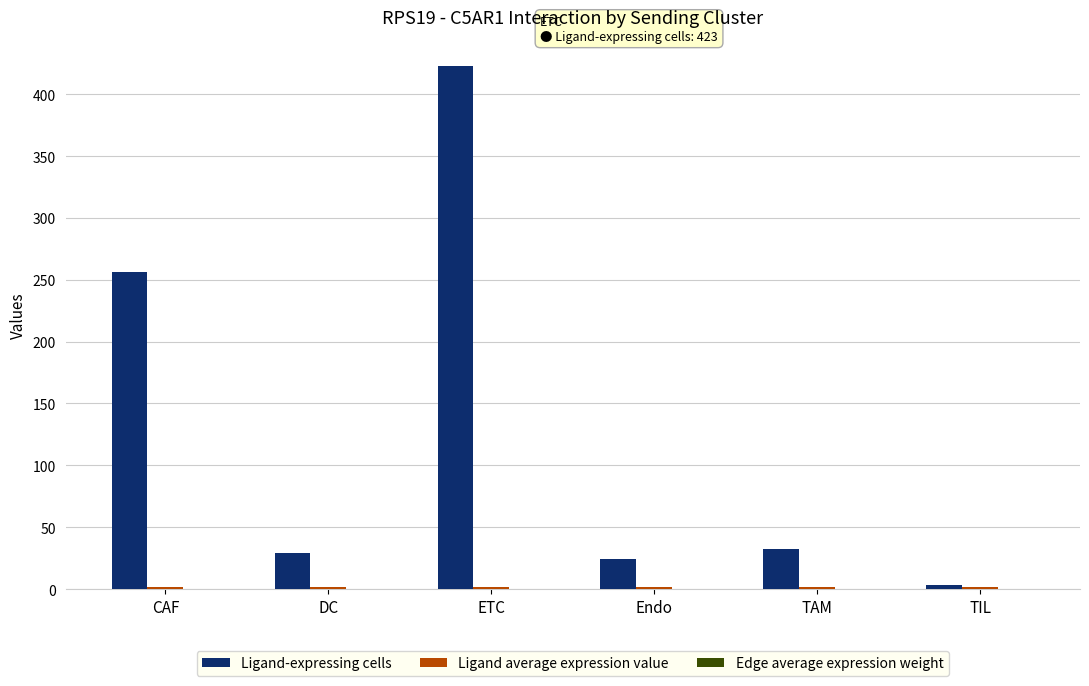

What is the maximum value for Ligand-expressing cells?

423.0